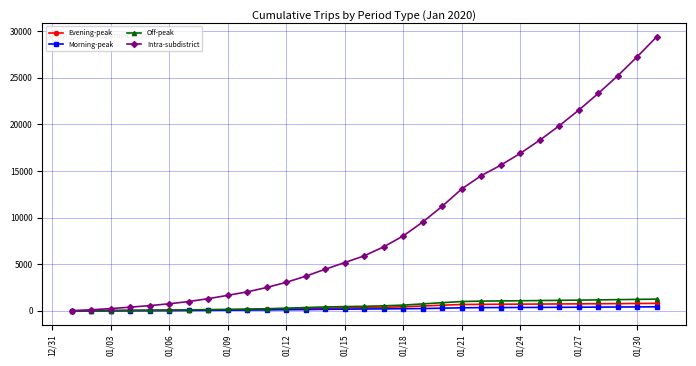

Which series has the largest total across all categories?

Intra-subdistrict